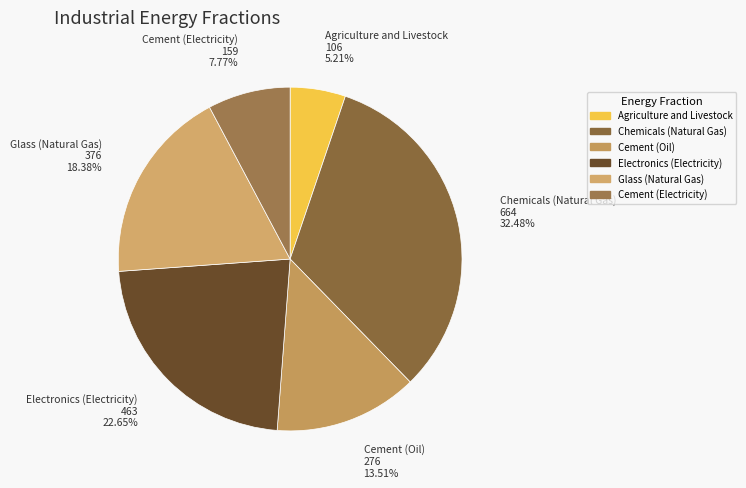

What percentage is NOT represented by Cement (Electricity)?

92.2%